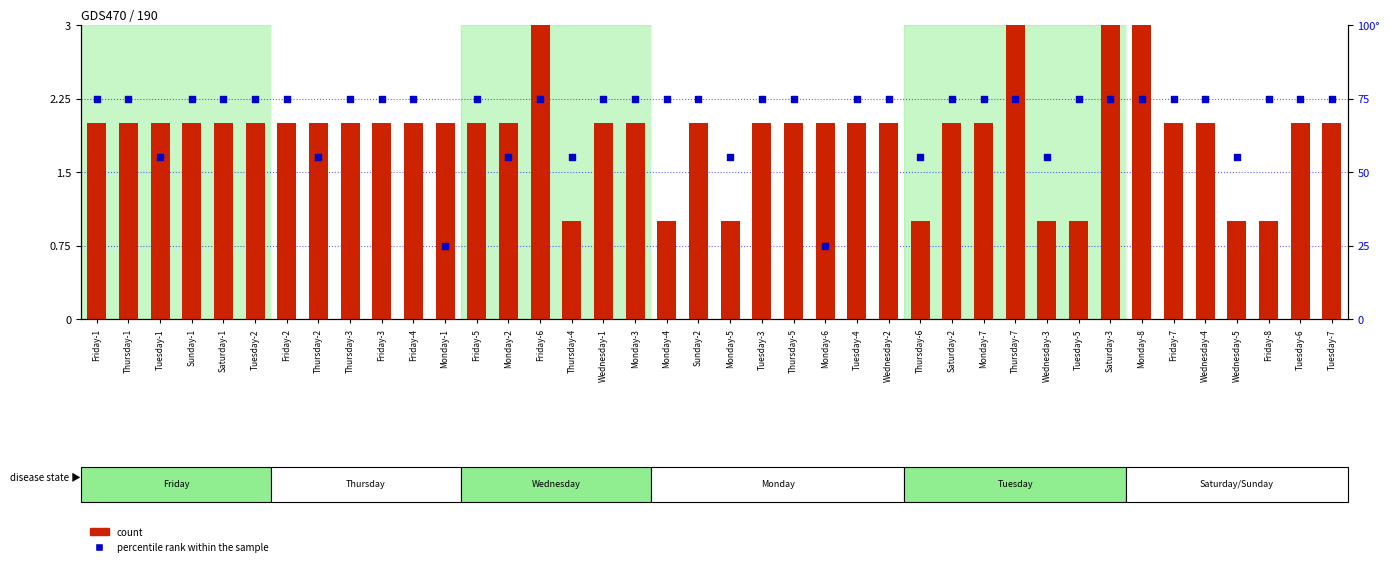

Is the value of count at Monday-4 greater than the value of percentile rank within the sample at Tuesday-4?

No